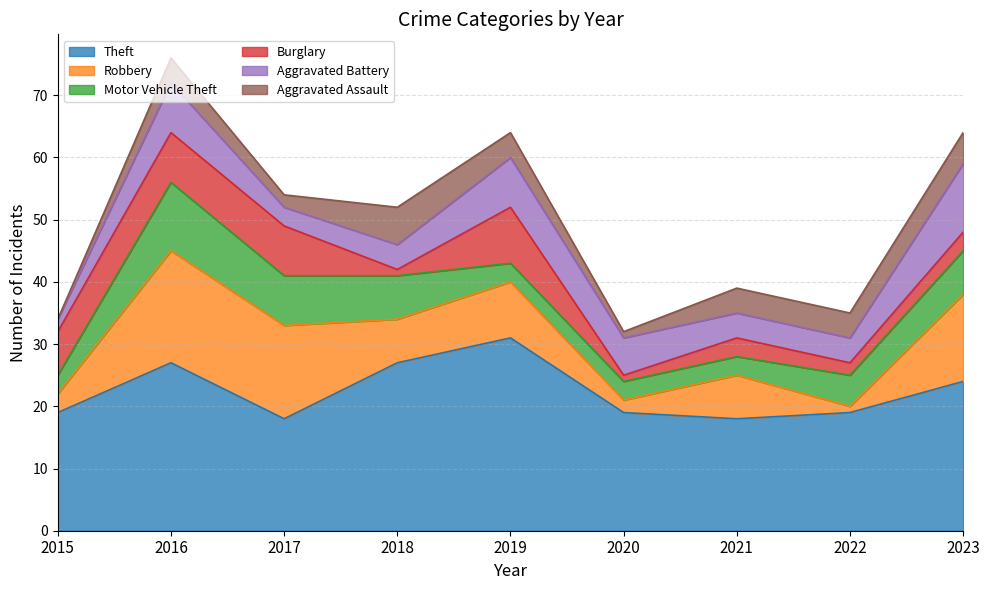

Between 2015 and 2017, which series saw the biggest shift?

Robbery